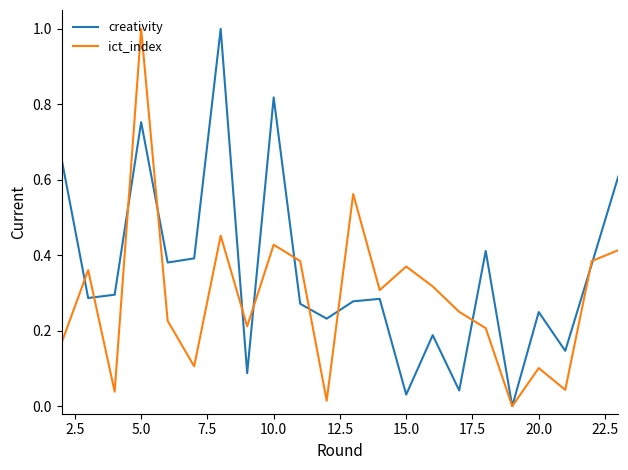

Which series has the largest total across all categories?

creativity